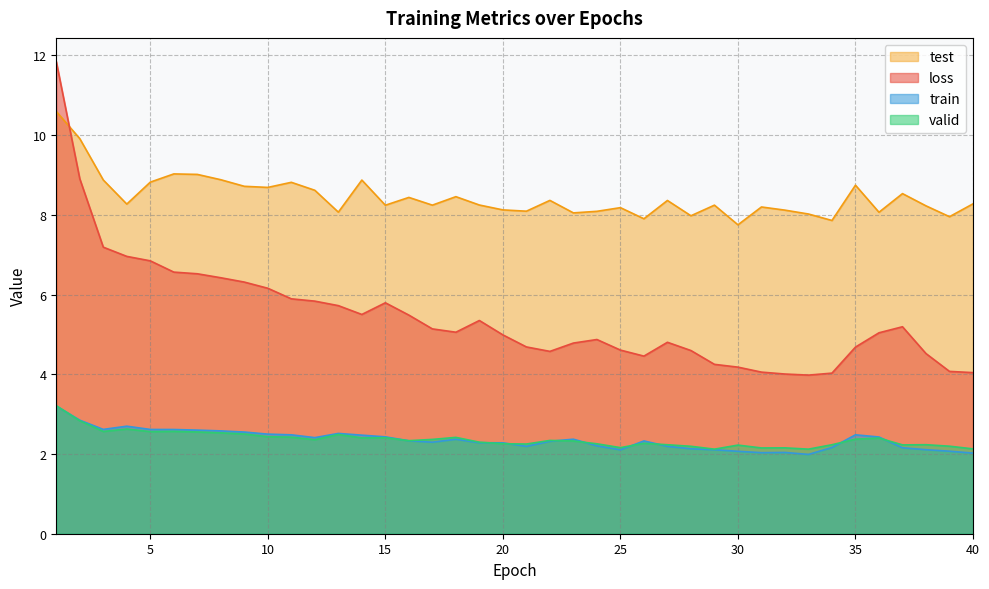

Which series ends up on top after the final intersection of loss and test?

test